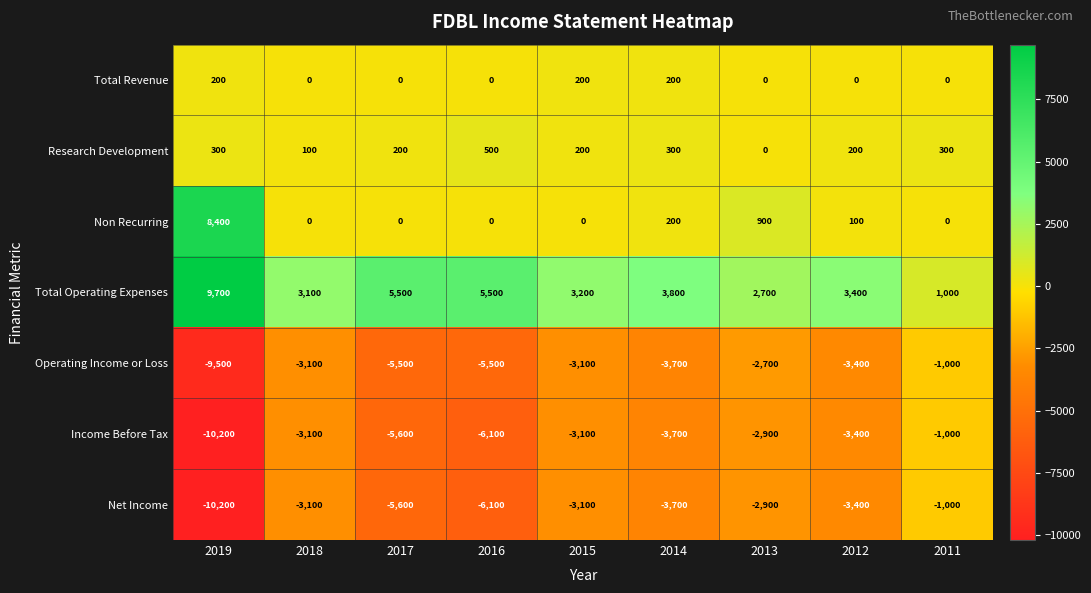

Is the value of Research Development at 2012 greater than the value of Income Before Tax at 2012?

Yes